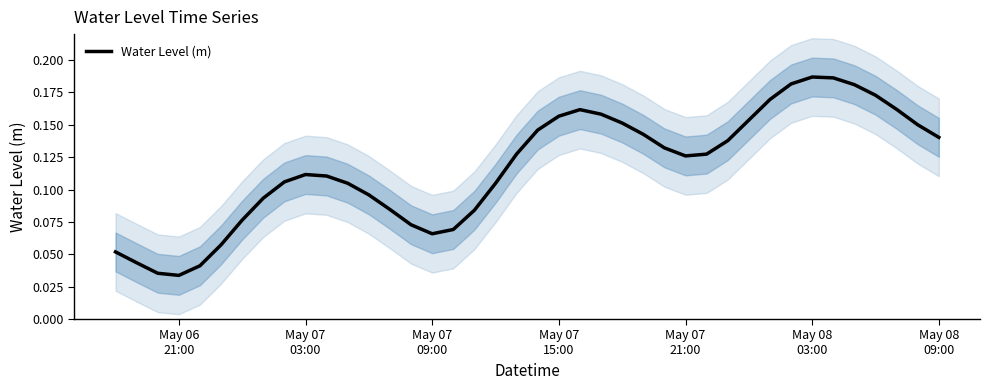

What is the value of the 39th point from the left?

0.1